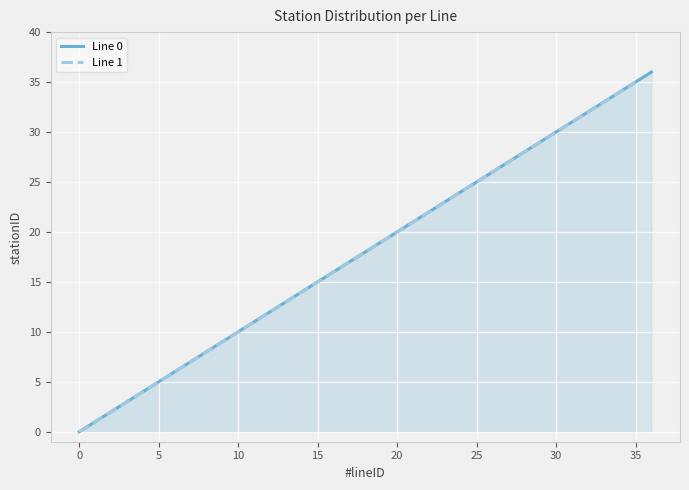

What is the greatest value displayed?

36